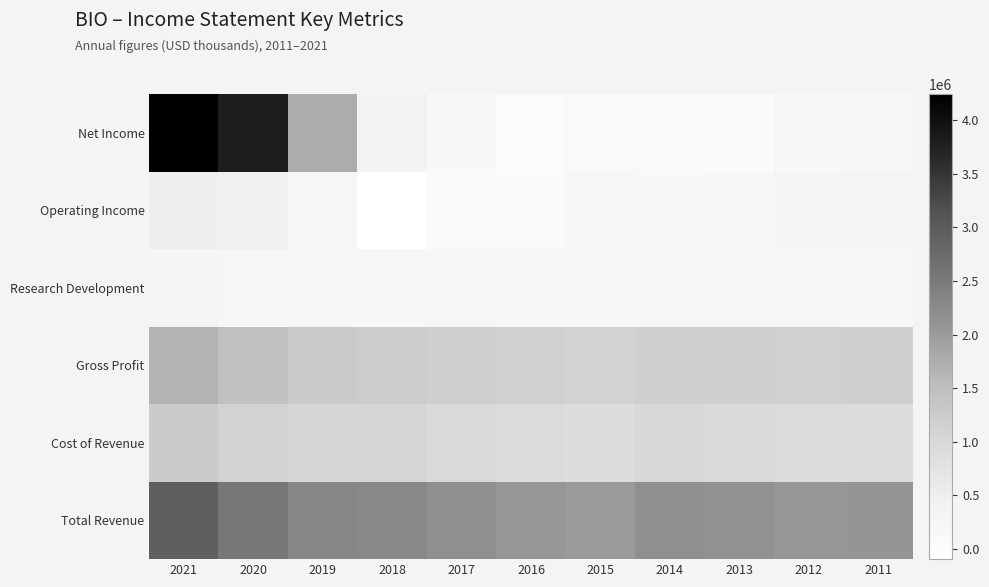

At 2021, list the series in order from largest to smallest.

Net Income, Total Revenue, Gross Profit, Cost of Revenue, Operating Income, Research Development